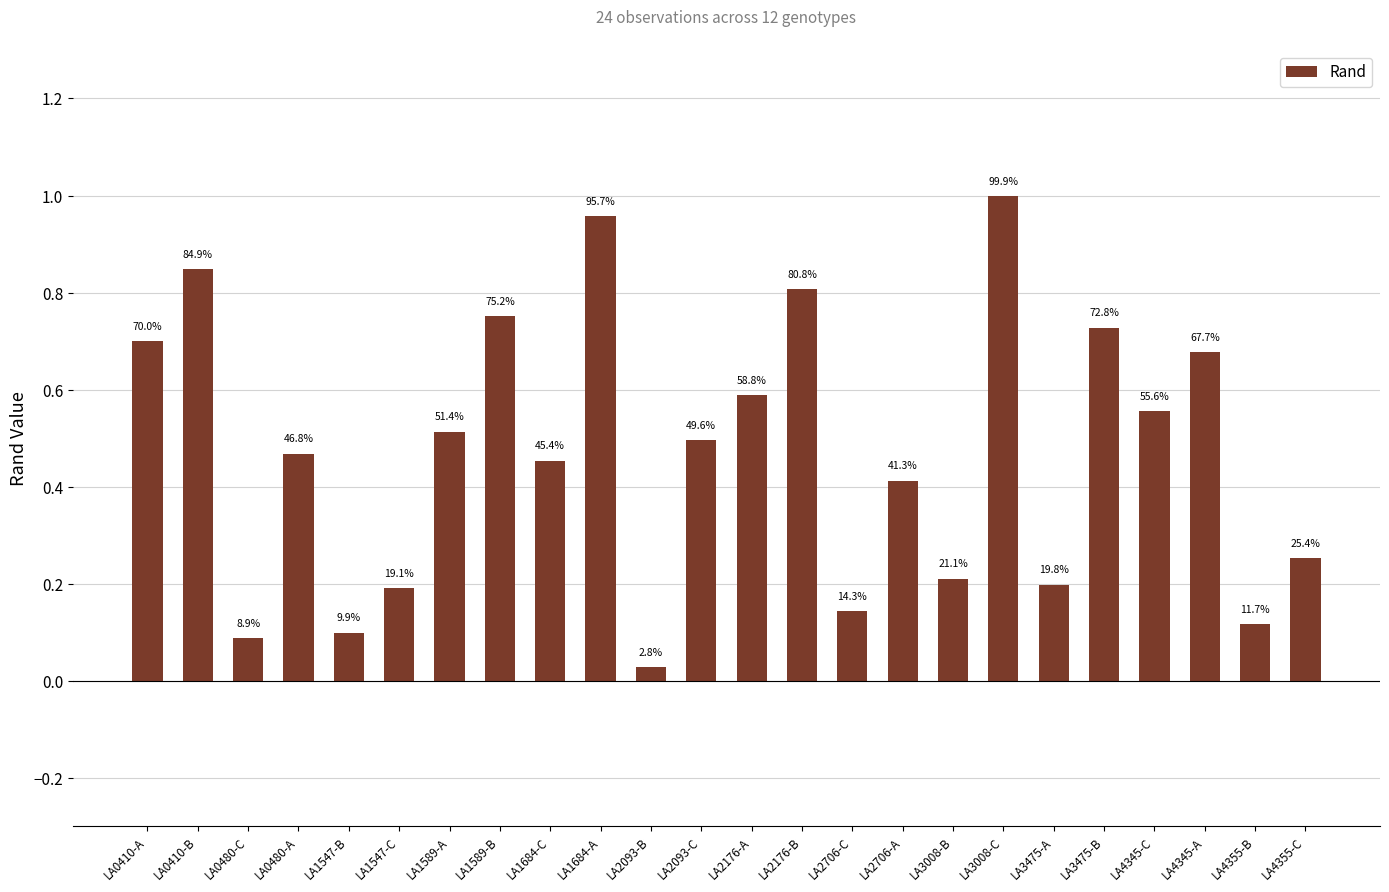

Which has a higher value, LA1684-A or LA1547-C?

LA1684-A